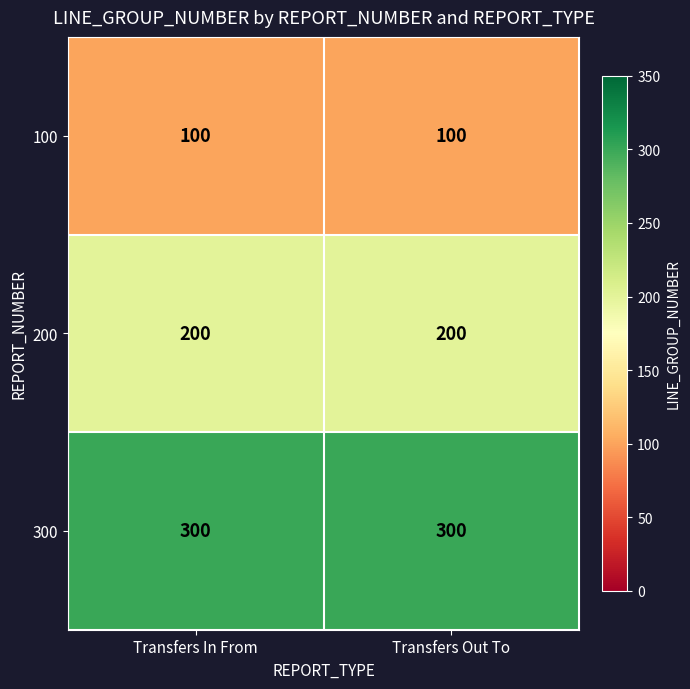

Reading right to left, list all the values displayed in this chart.

100: 100	100
200: 200	200
300: 300	300